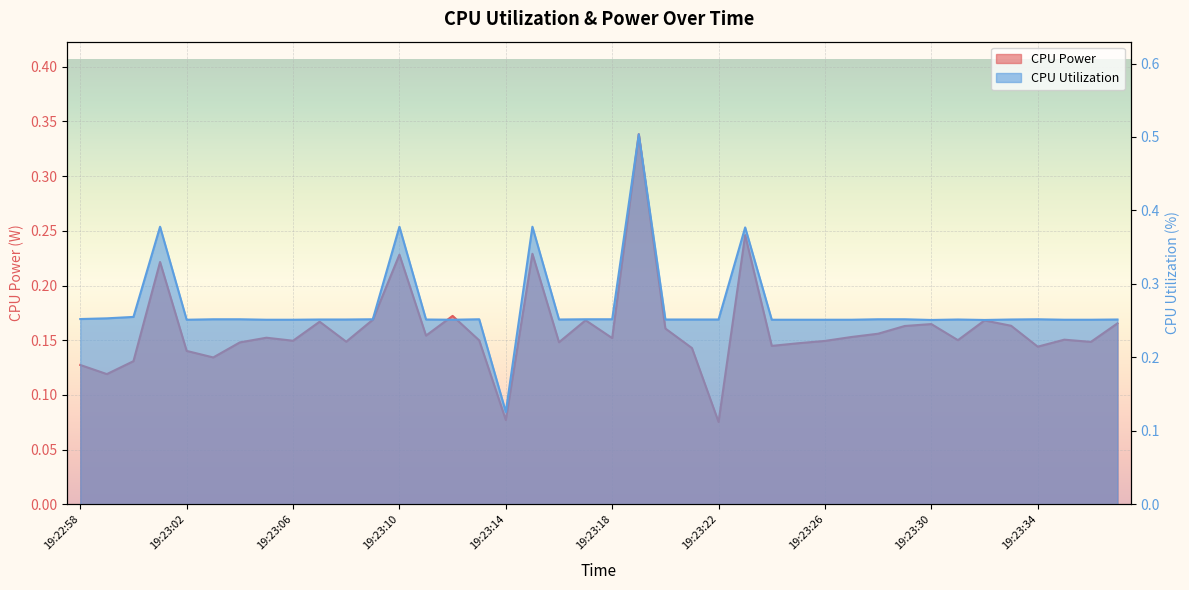

How many categories are shown in the chart?

40